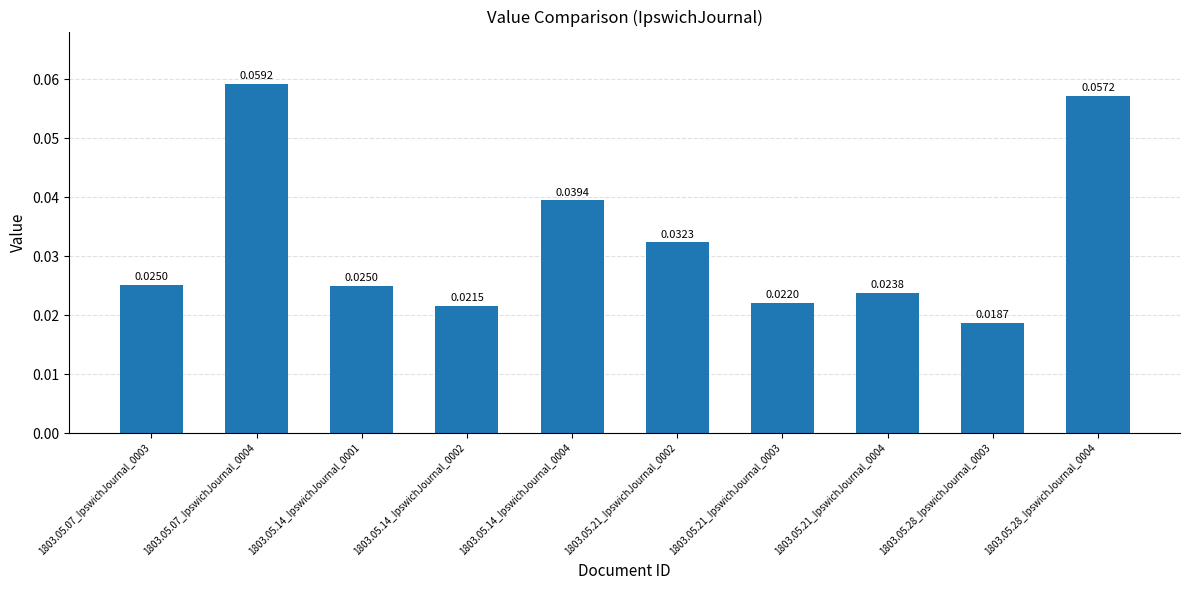

Which category has the highest value across all series?

1803.05.07_IpswichJournal_0004